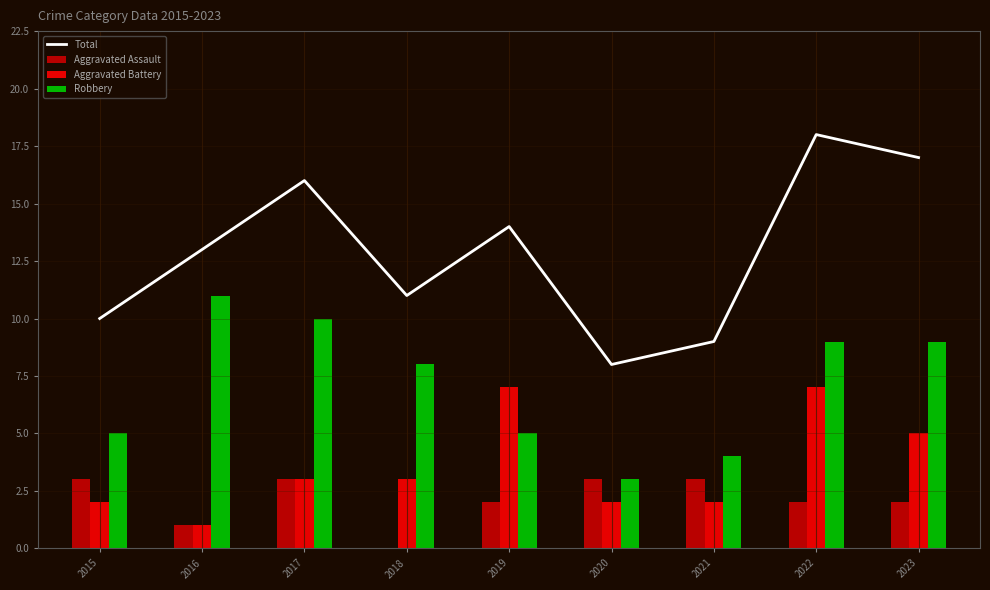

What is the average value of the Robbery series?

7